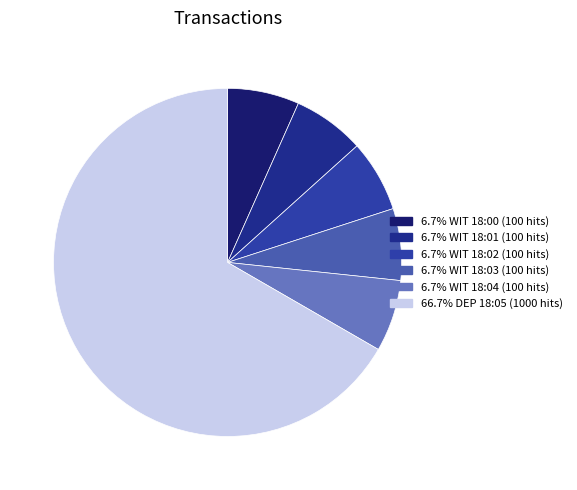

How many slices are in this pie chart?

6